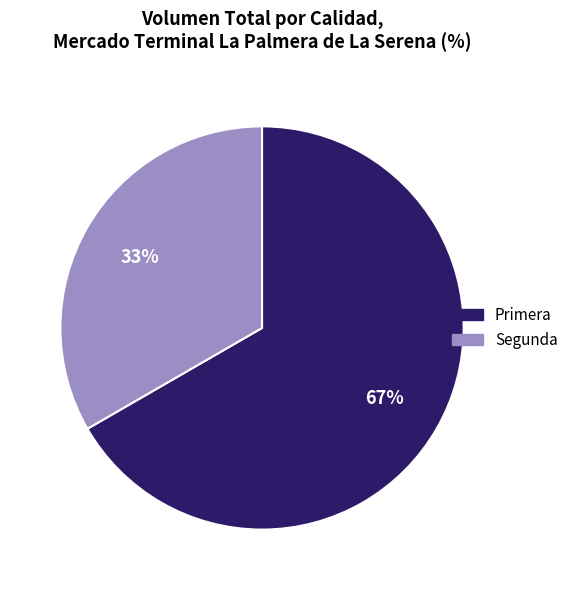

Is the sum of Primera and Segunda greater than half?

Yes